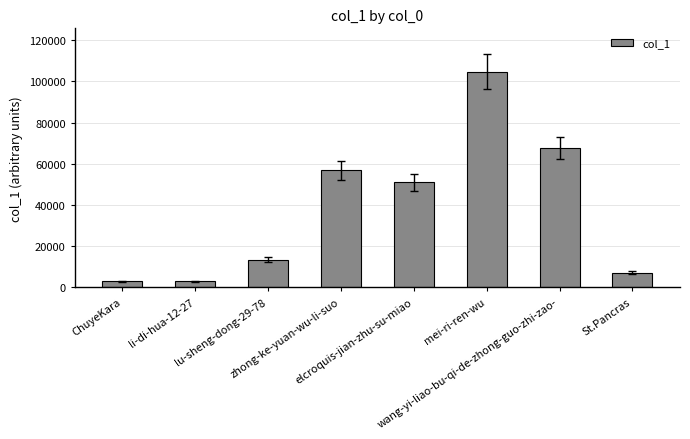

Which has a higher value, ChuyeKara or wang-yi-liao-bu-qi-de-zhong-guo-zhi-zao-?

wang-yi-liao-bu-qi-de-zhong-guo-zhi-zao-